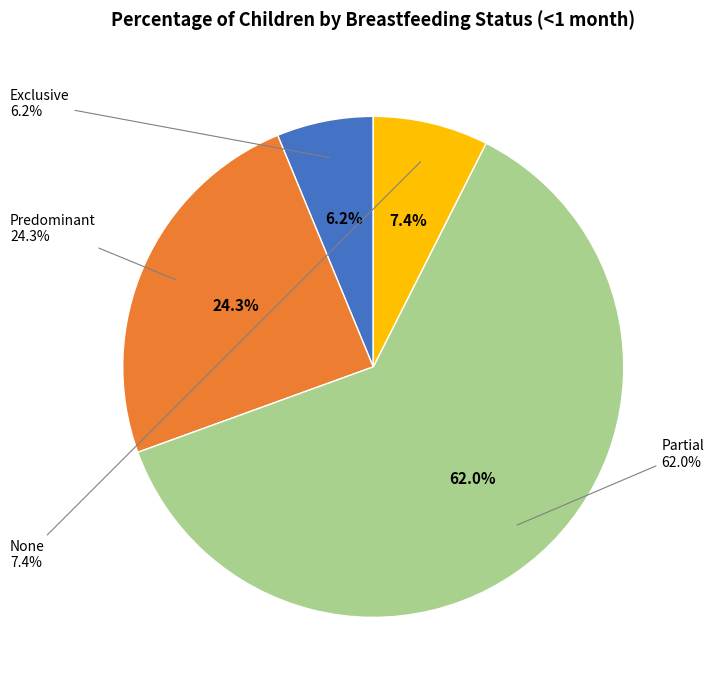

Rank the categories by value from lowest to highest.

Exclusive, None, Predominant, Partial